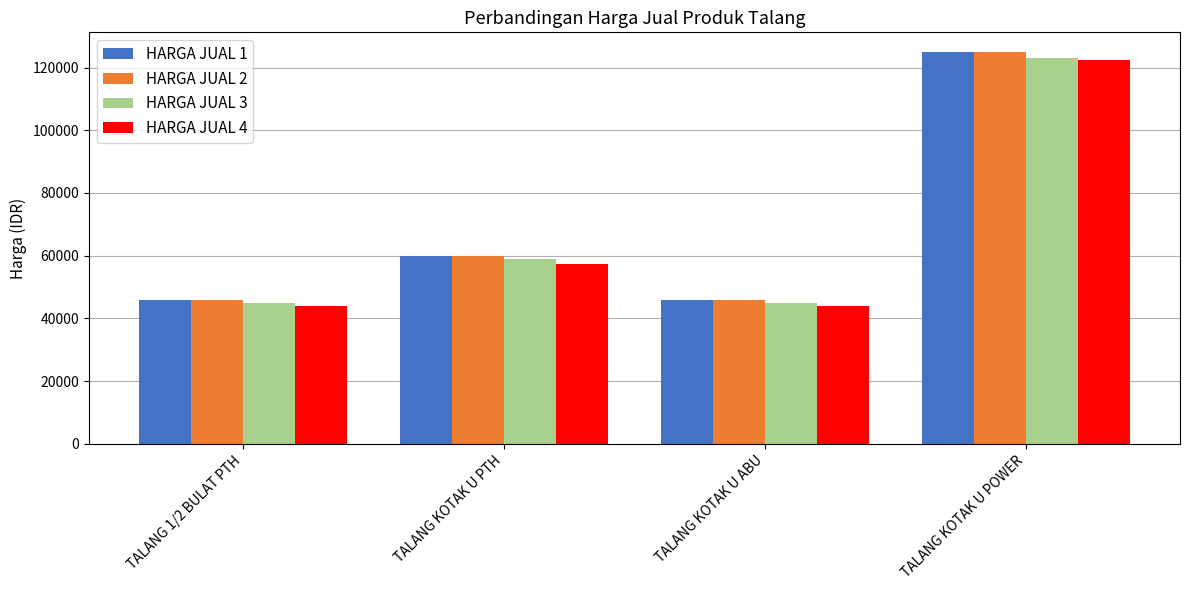

What is the value of the HARGA JUAL 2 bar at the 2nd from the left?

60000